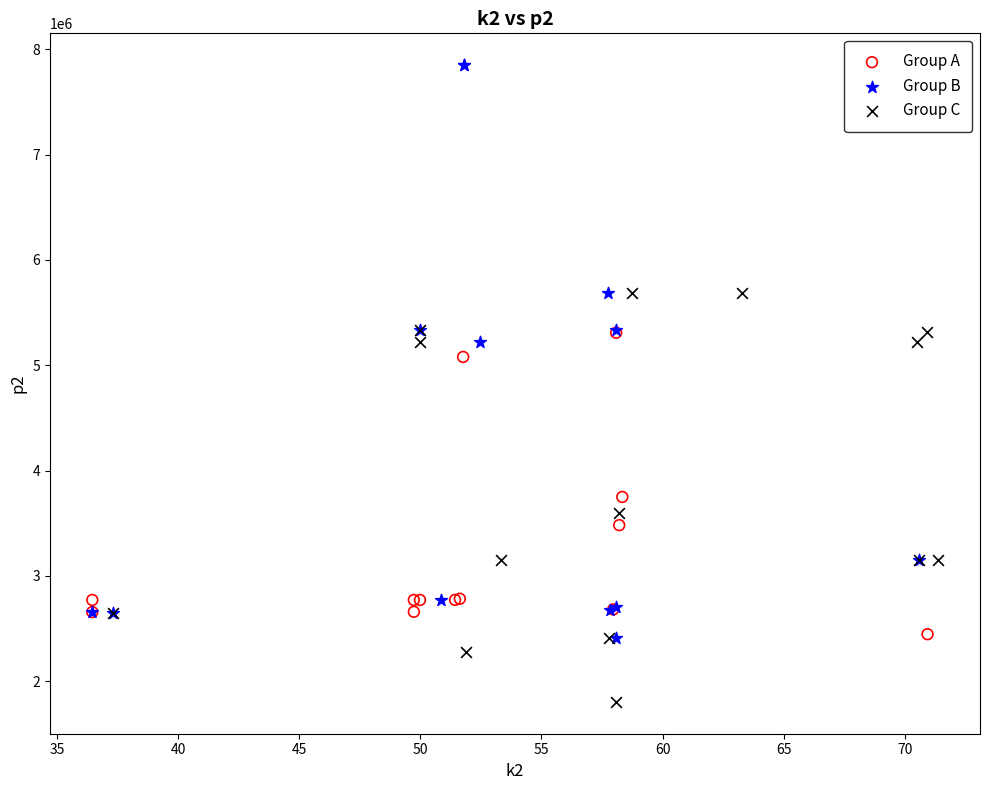

Which series contains the lowest Y value?

Group C